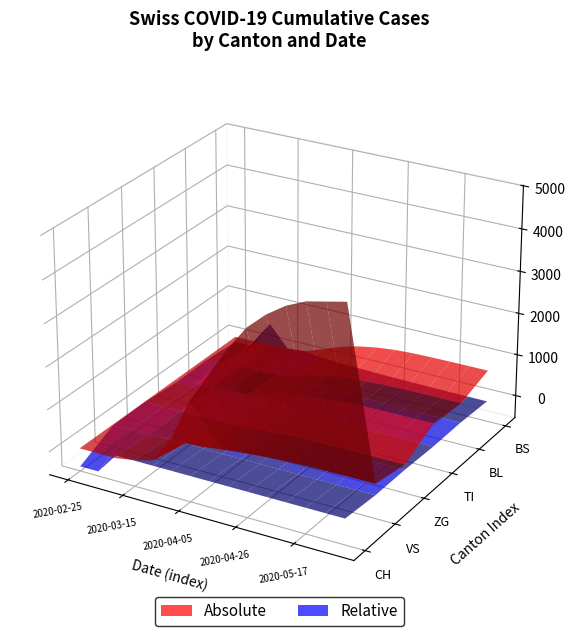

Reading left to right, extract all data points from this chart.

CH: 0	0	3	79	192	806	1800	2500	3200	3800	4200	4500	4700	4800	4900
VS: 0	0	0	6	19	54	110	160	200	230	250	260	265	268	270
ZG: 0	0	0	0	5	21	45	70	90	105	115	120	123	125	126
TI: 0	0	0	61	70	155	280	380	440	490	510	520	525	528	530
BL: 0	0	2	5	21	115	220	310	370	410	430	440	445	448	450
BS: 0	0	4	25	73	228	400	520	600	650	675	685	690	693	695